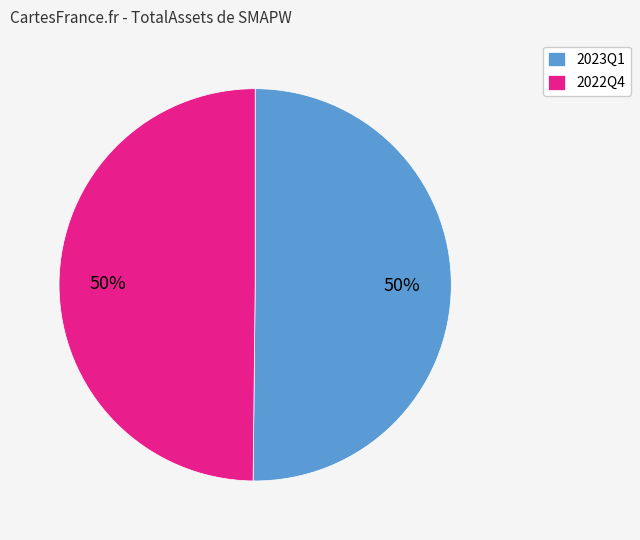

True or false: 2022Q4 accounts for 50% of the total.

True